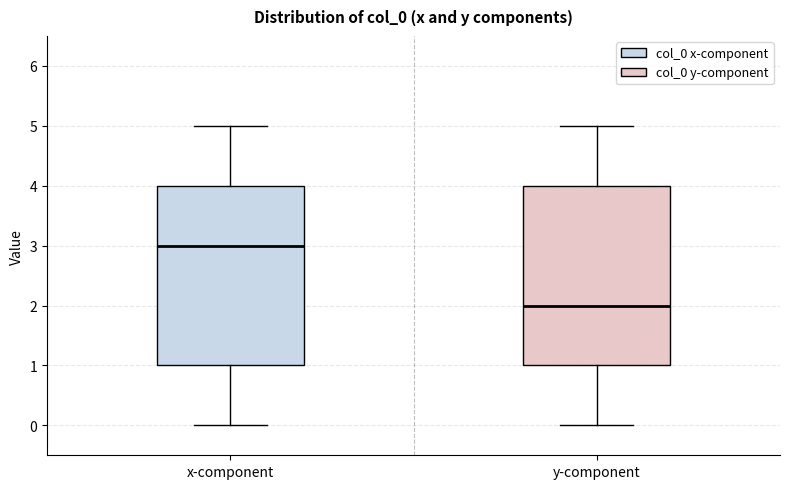

Which box has the lowest median line?

y-component